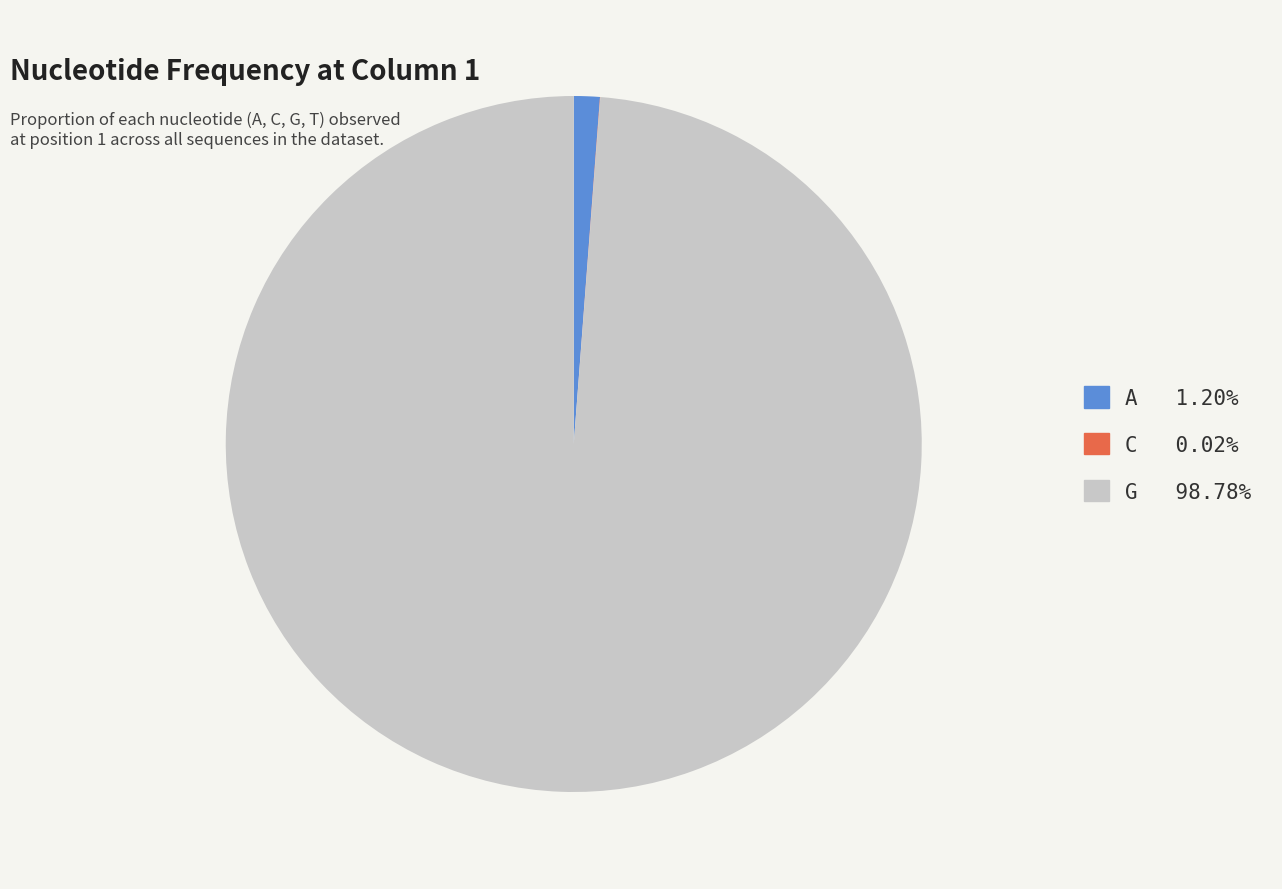

Is there a majority slice in this chart?

Yes